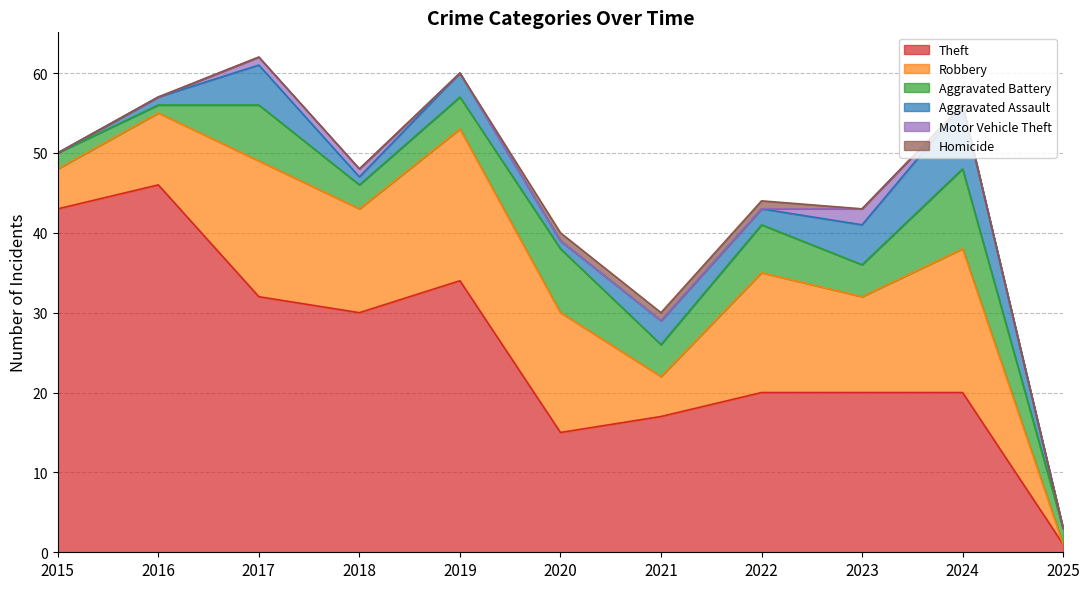

How many categories are shown in the chart?

11